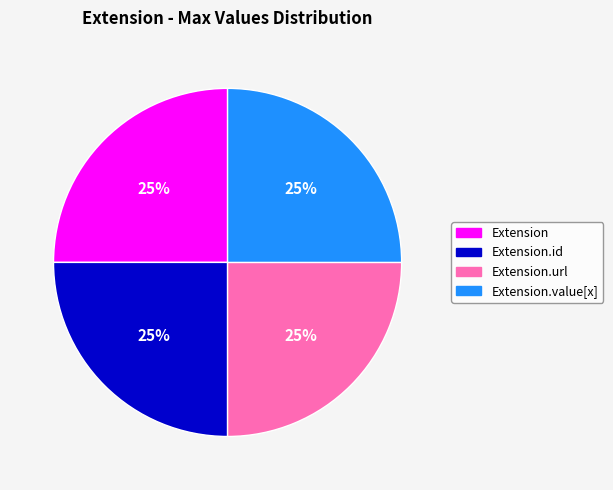

To the nearest percent, what is the average slice percentage?

25%